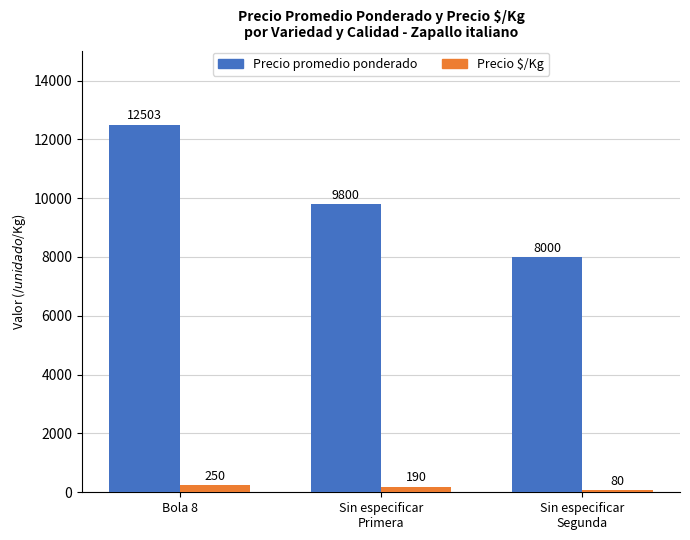

List the labels in order of Precio $/Kg value, largest first.

Bola 8, Sin especificar
Primera, Sin especificar
Segunda